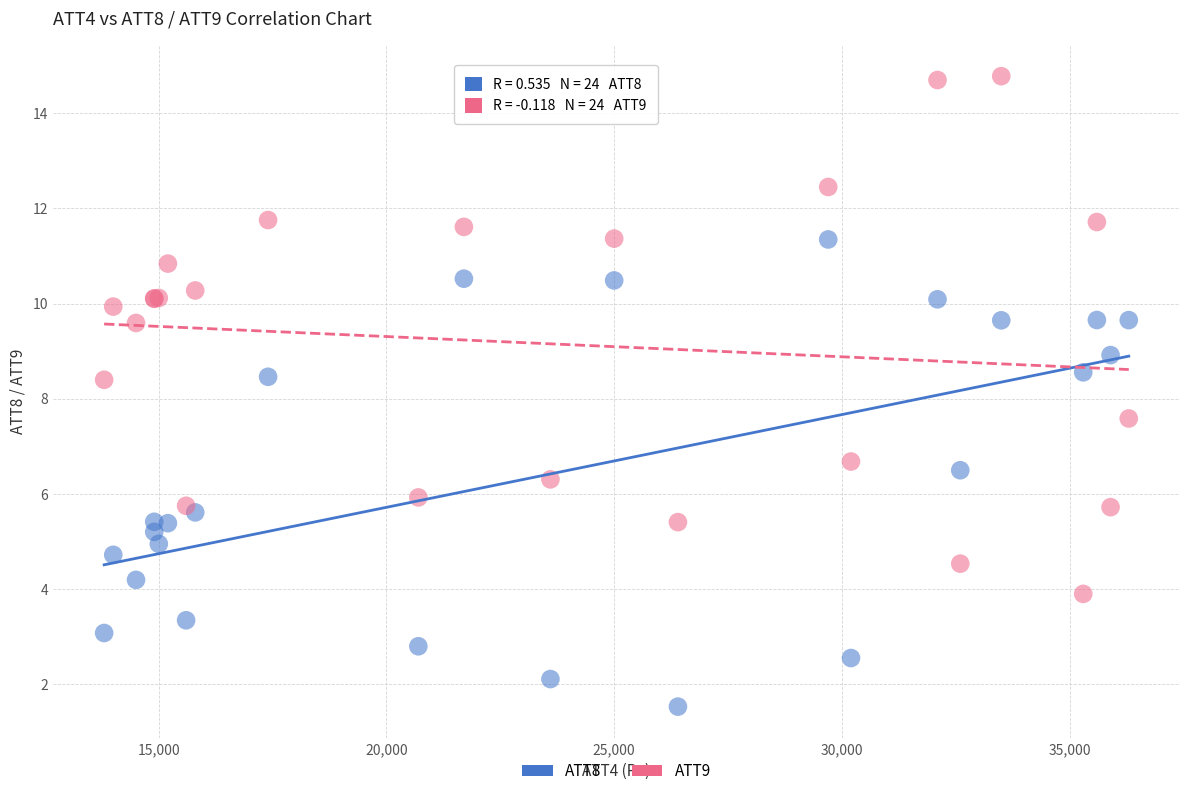

Which series reaches the maximum Y coordinate?

ATT9